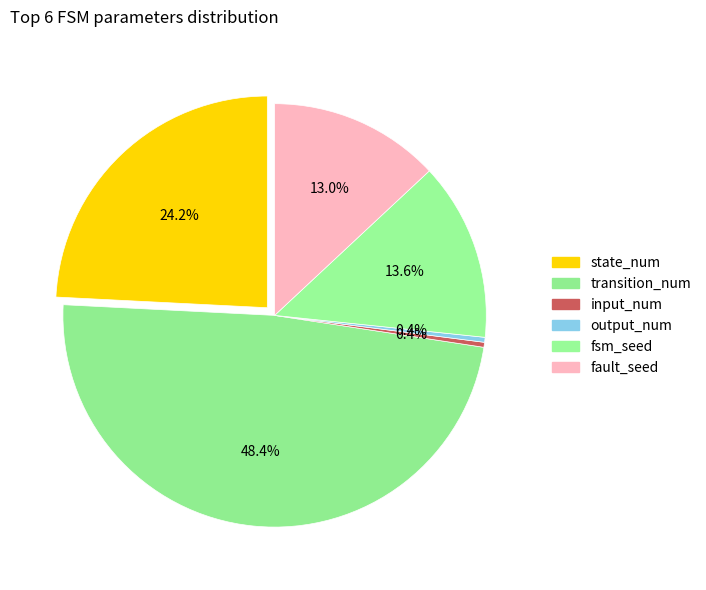

The state_num slice represents 24% of the pie. True or false?

True